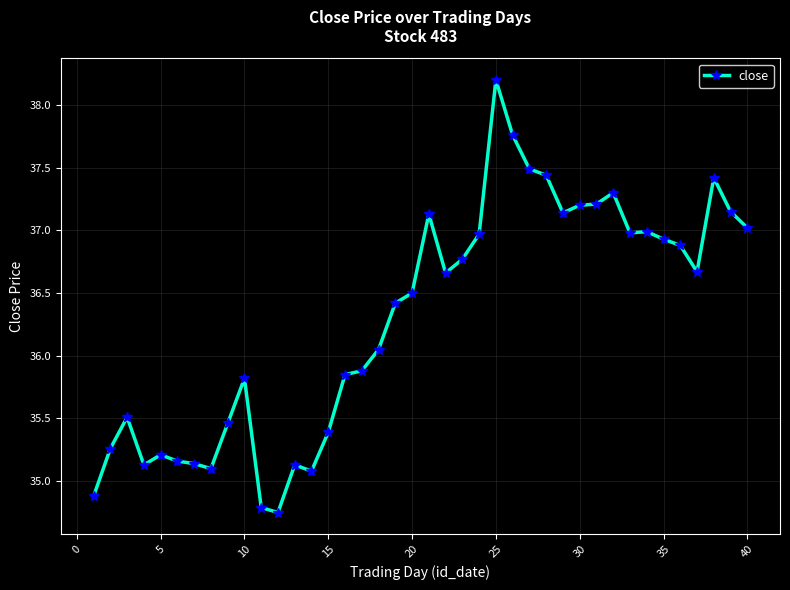

True or false: there are more than 1 points higher than both neighbors.

True